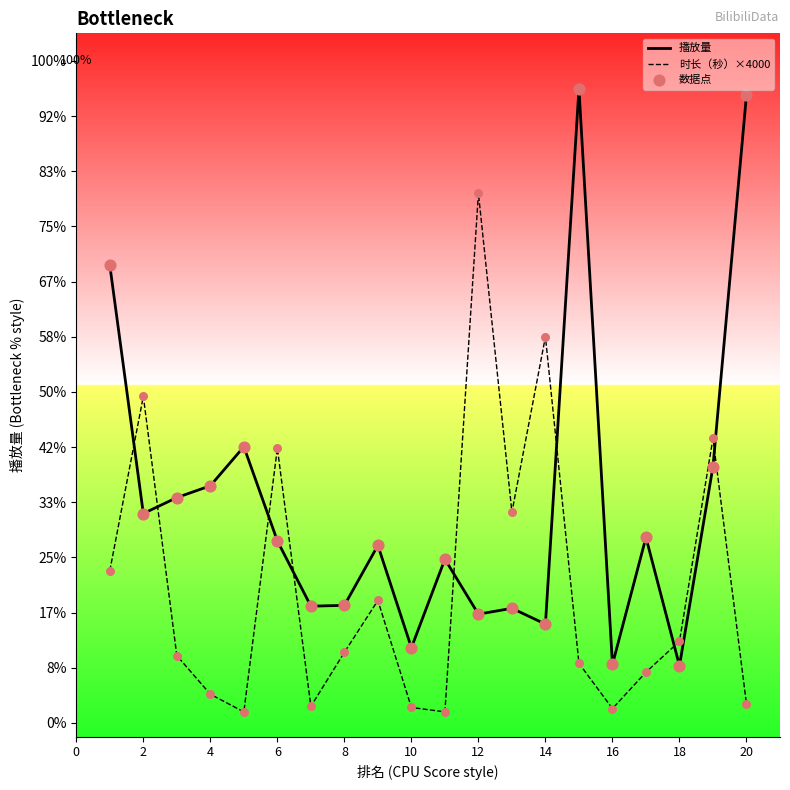

At how many categories does at least one series exceed 48989?

20